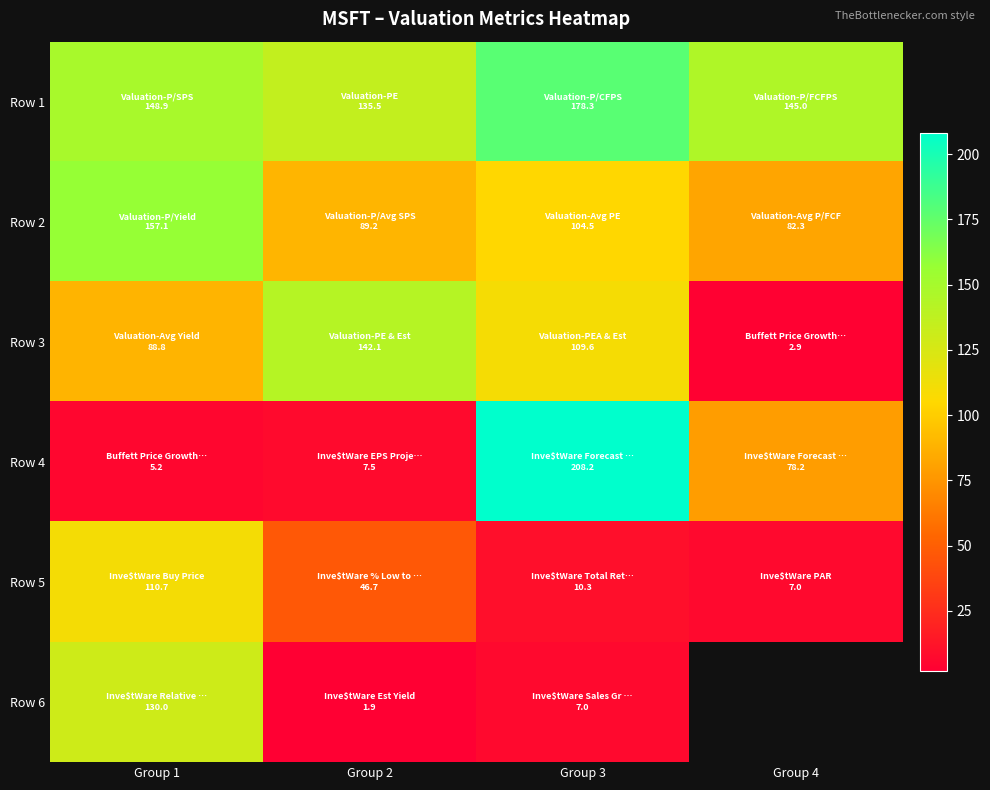

At how many categories does at least one series exceed 60?

4